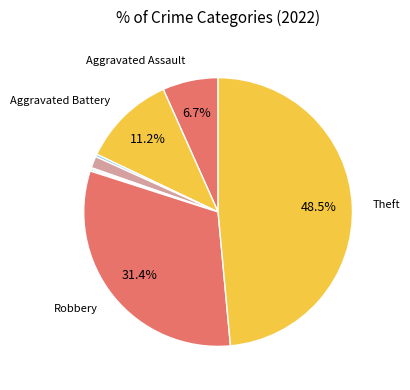

Count the number of slices in the pie.

8